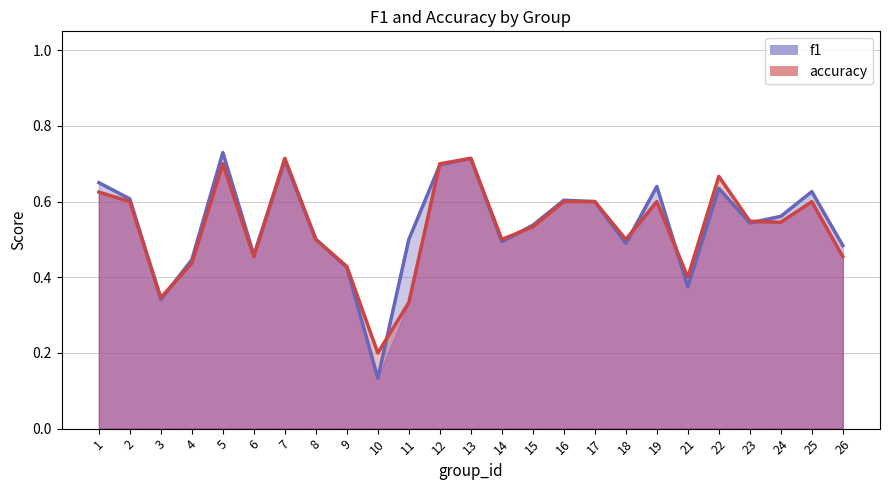

At how many categories does at least one series exceed 0?

25